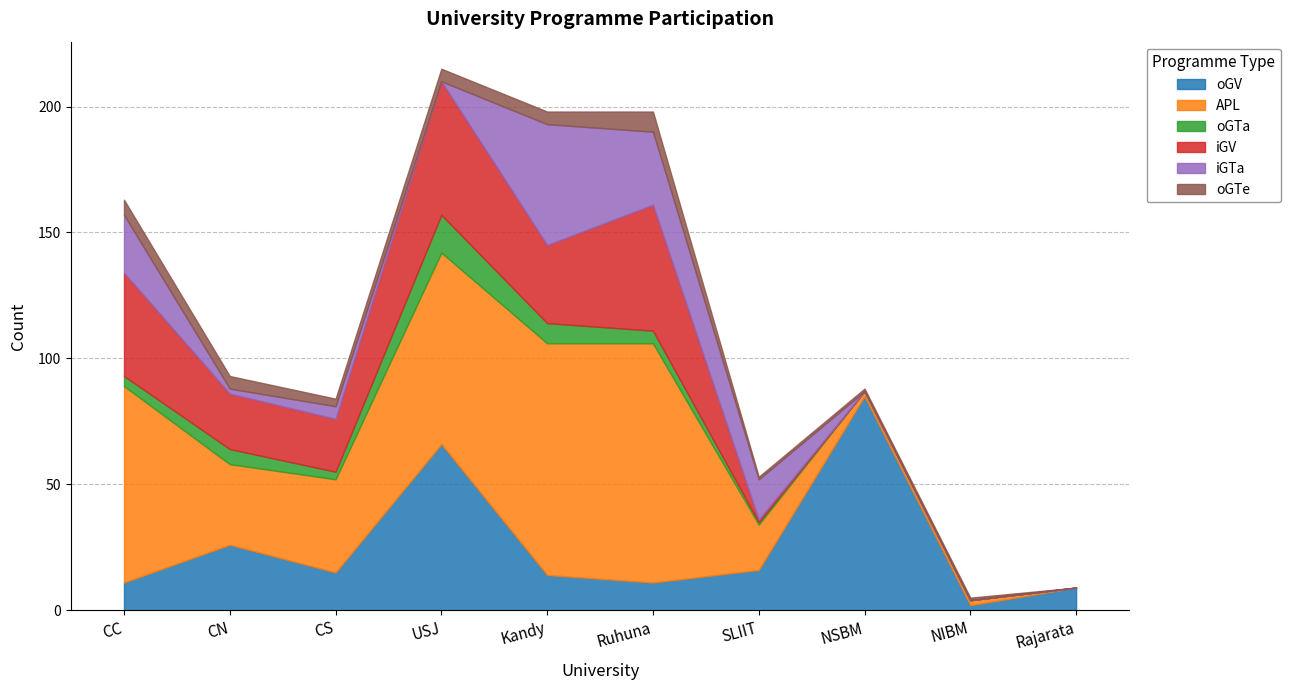

What is the total value across all series at SLIIT?

53